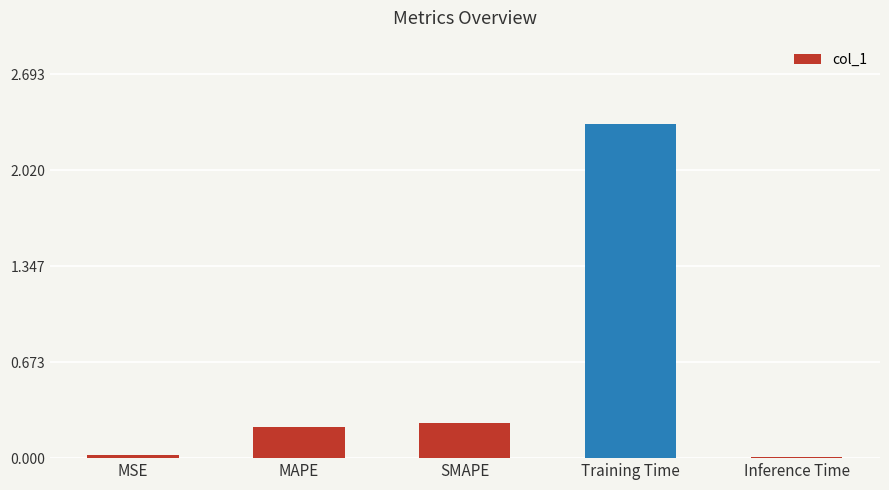

Which has a higher value, Training Time or Inference Time?

Training Time